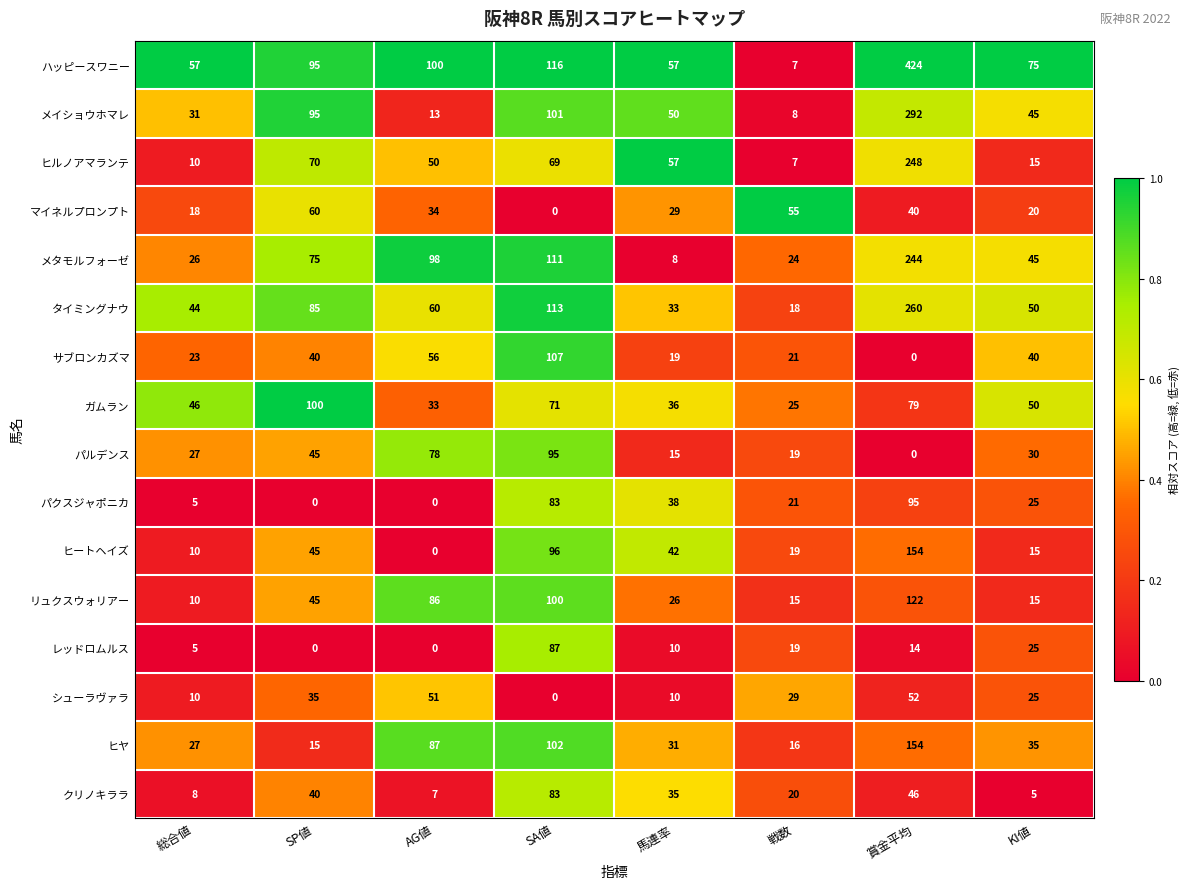

How many distinct data groups are displayed?

16